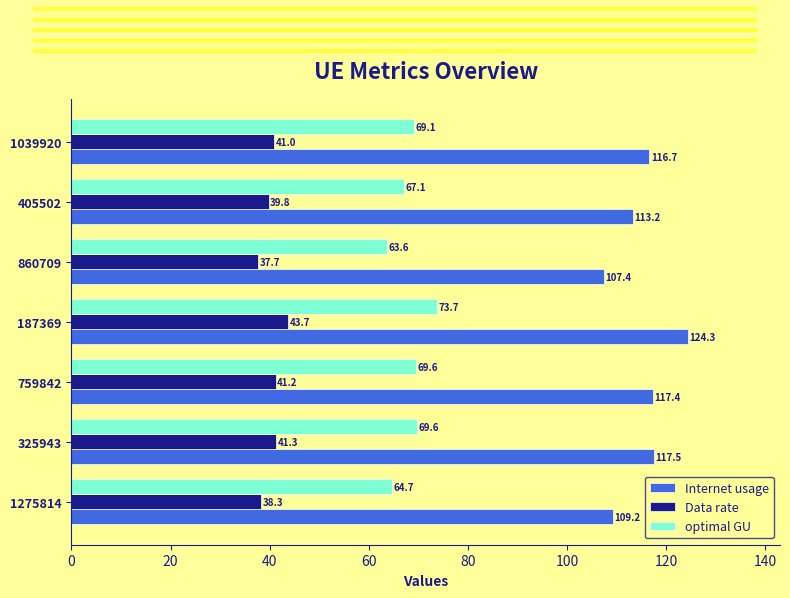

What value does the Internet usage series have at 759842?

117.4